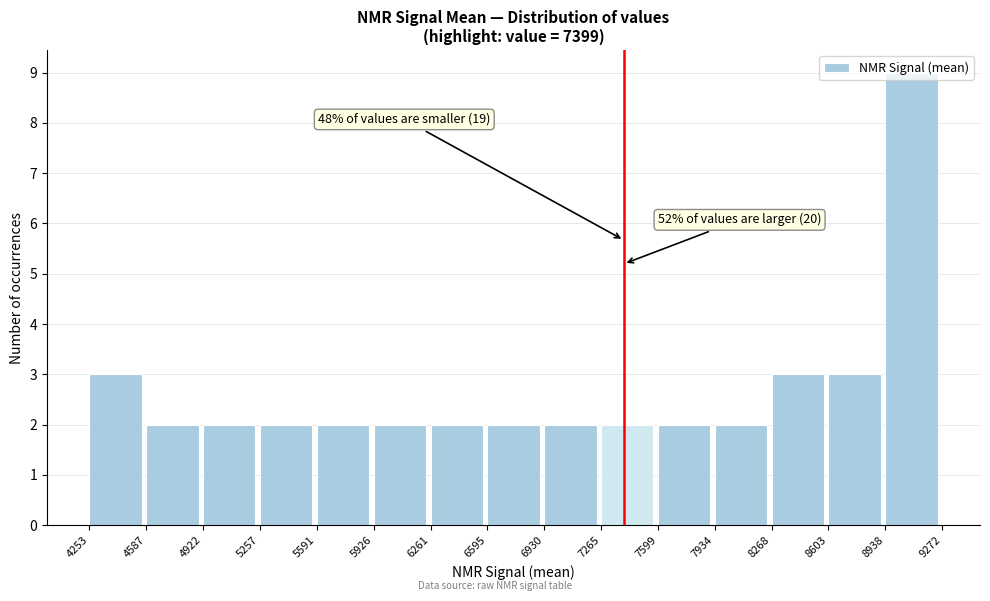

Which range on the x-axis has the tallest bar?

8938 to 9272